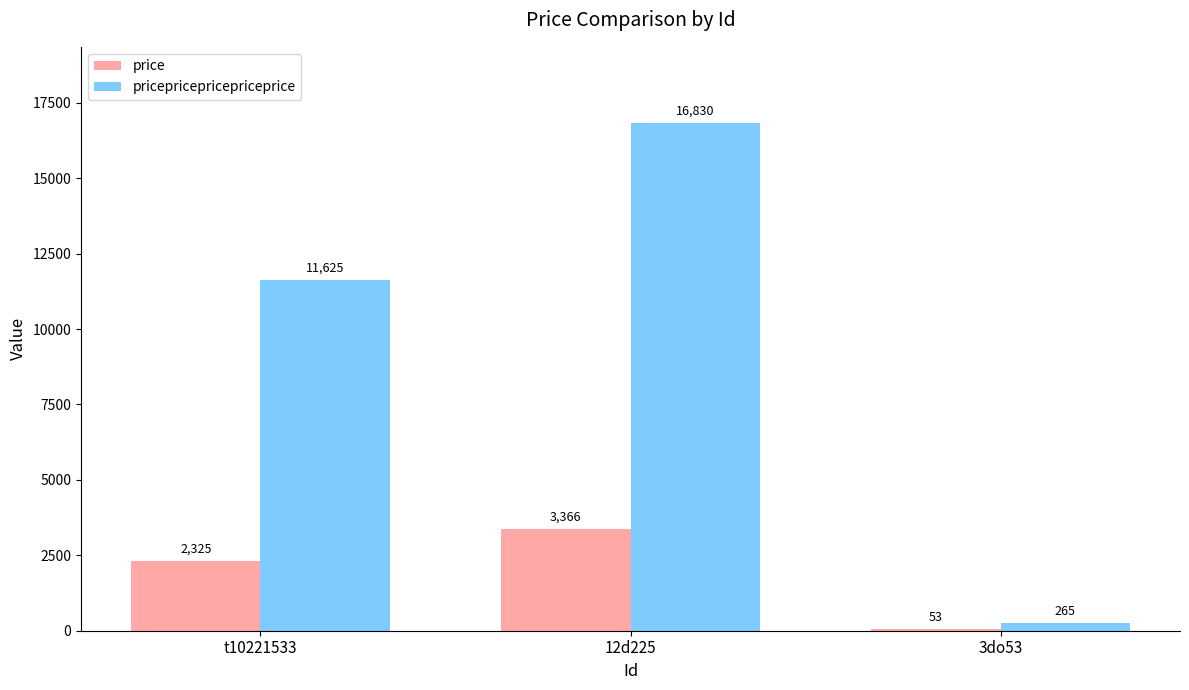

How many groups of bars are there?

3